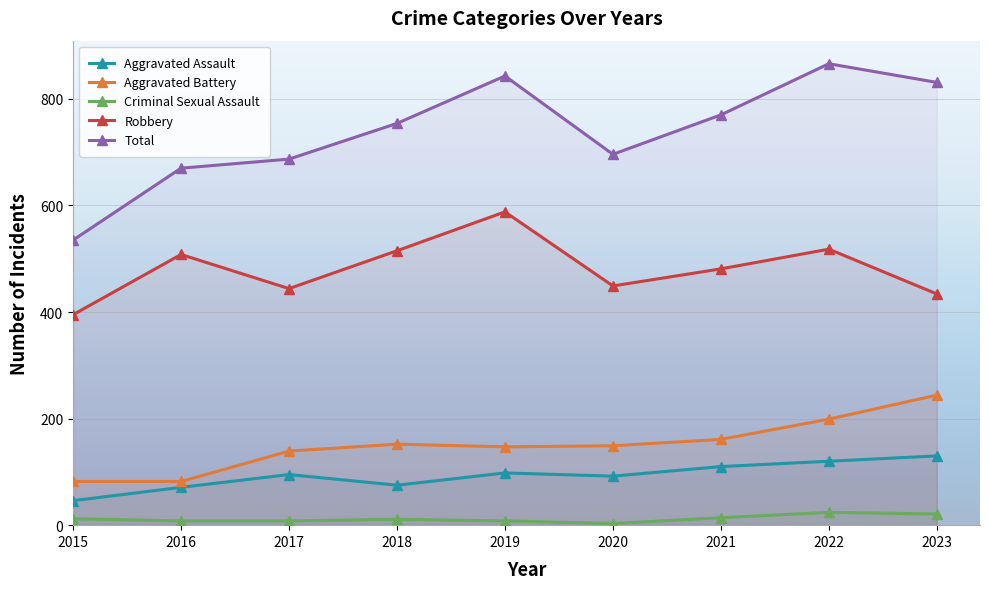

True or false: Robbery and Aggravated Assault cross at least once.

False